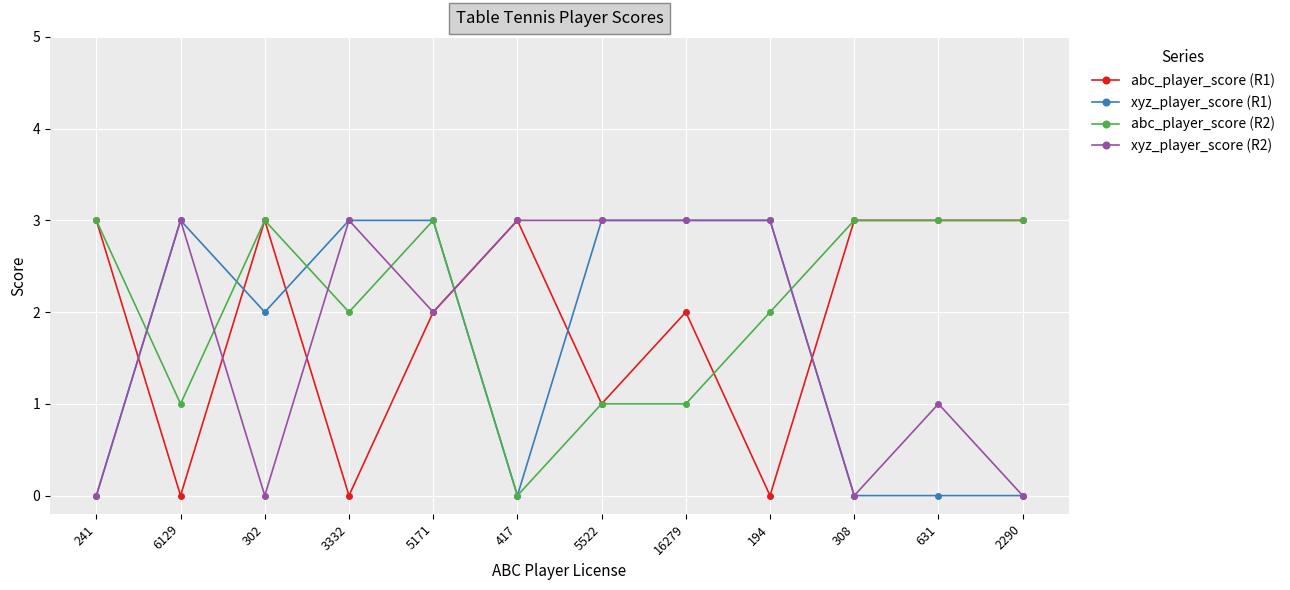

What position from the right is 302?

10